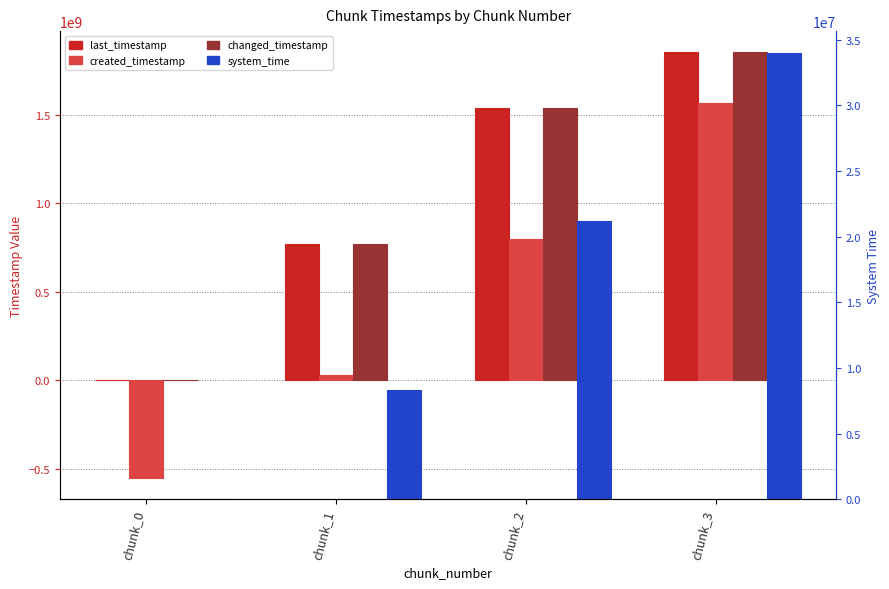

What is the greatest value displayed?

1854441857